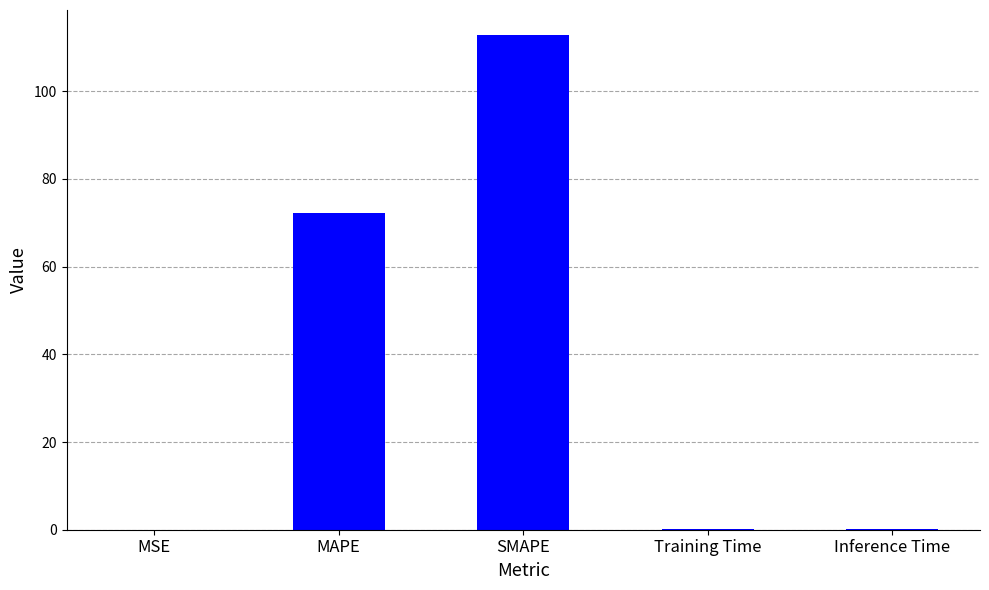

The chart shows a value of 0.0 at MSE. True or false?

True